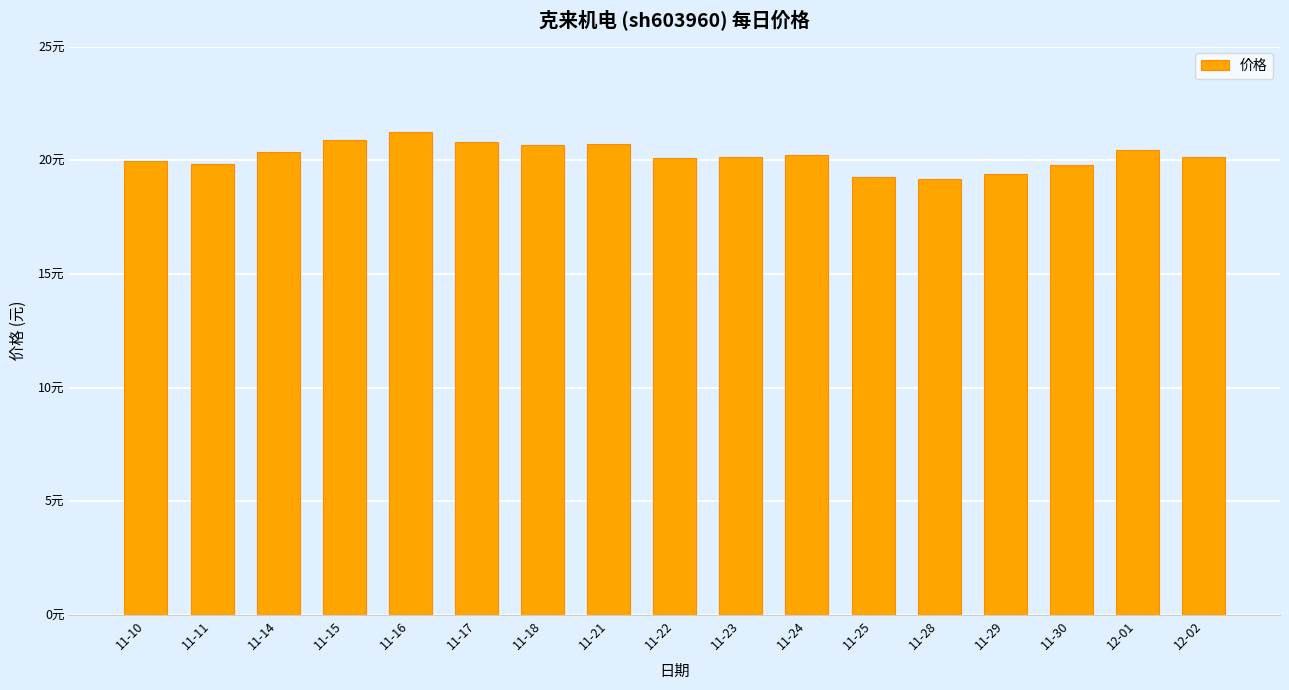

Are the bars horizontal?

No